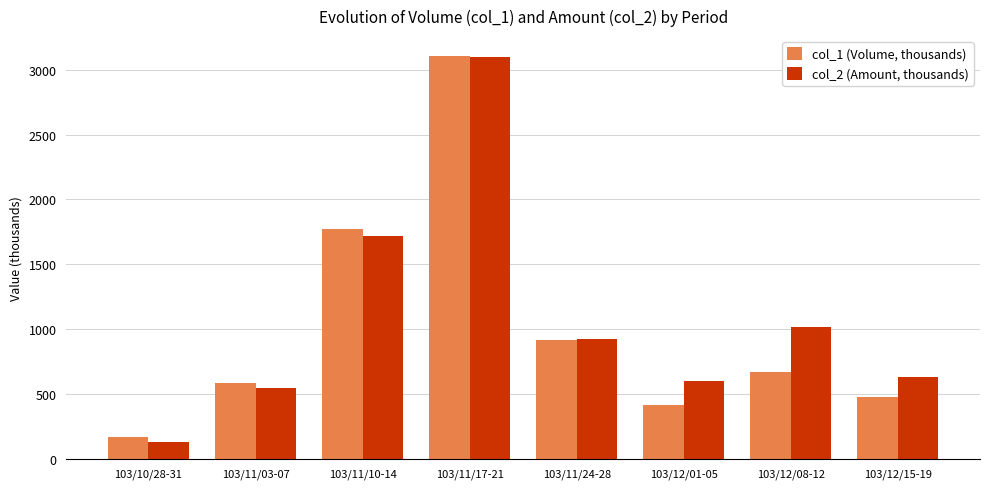

What is the total value across all series at 103/12/01-05?

1017.5